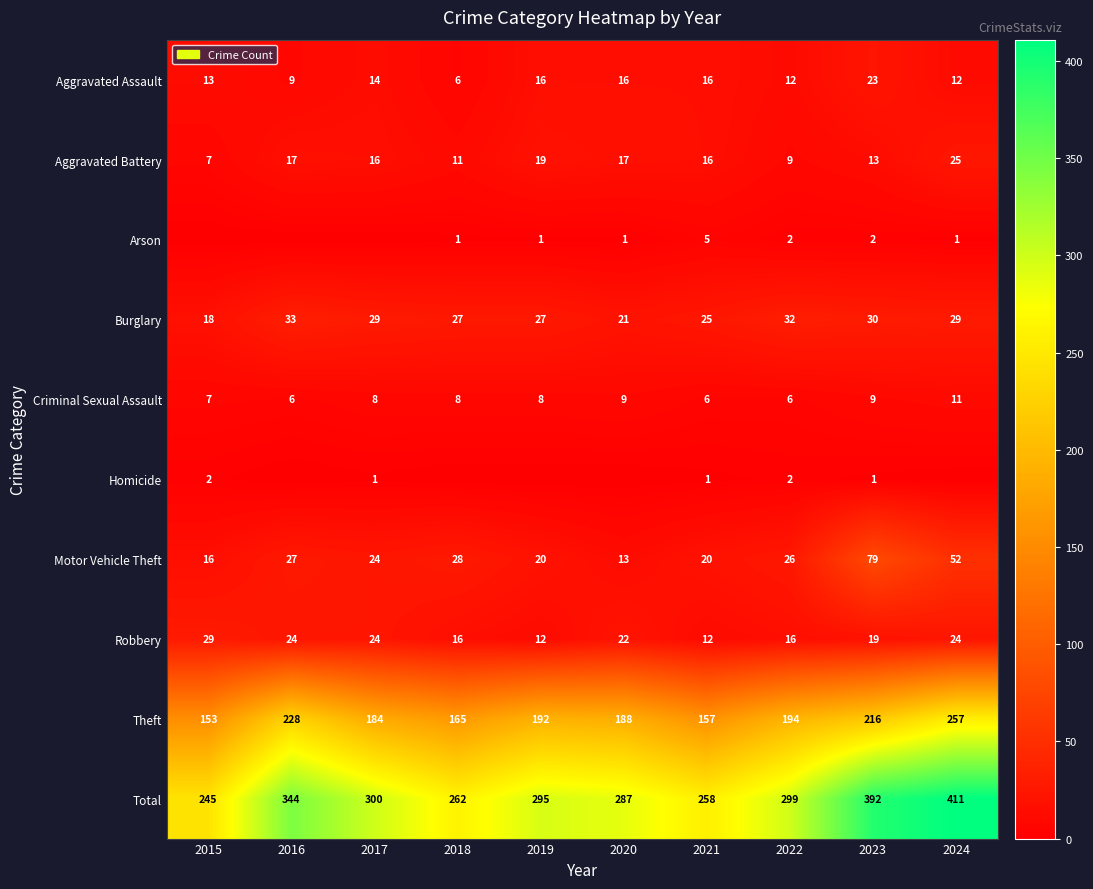

Is the value of Aggravated Assault at 2022 greater than the value of Criminal Sexual Assault at 2016?

Yes